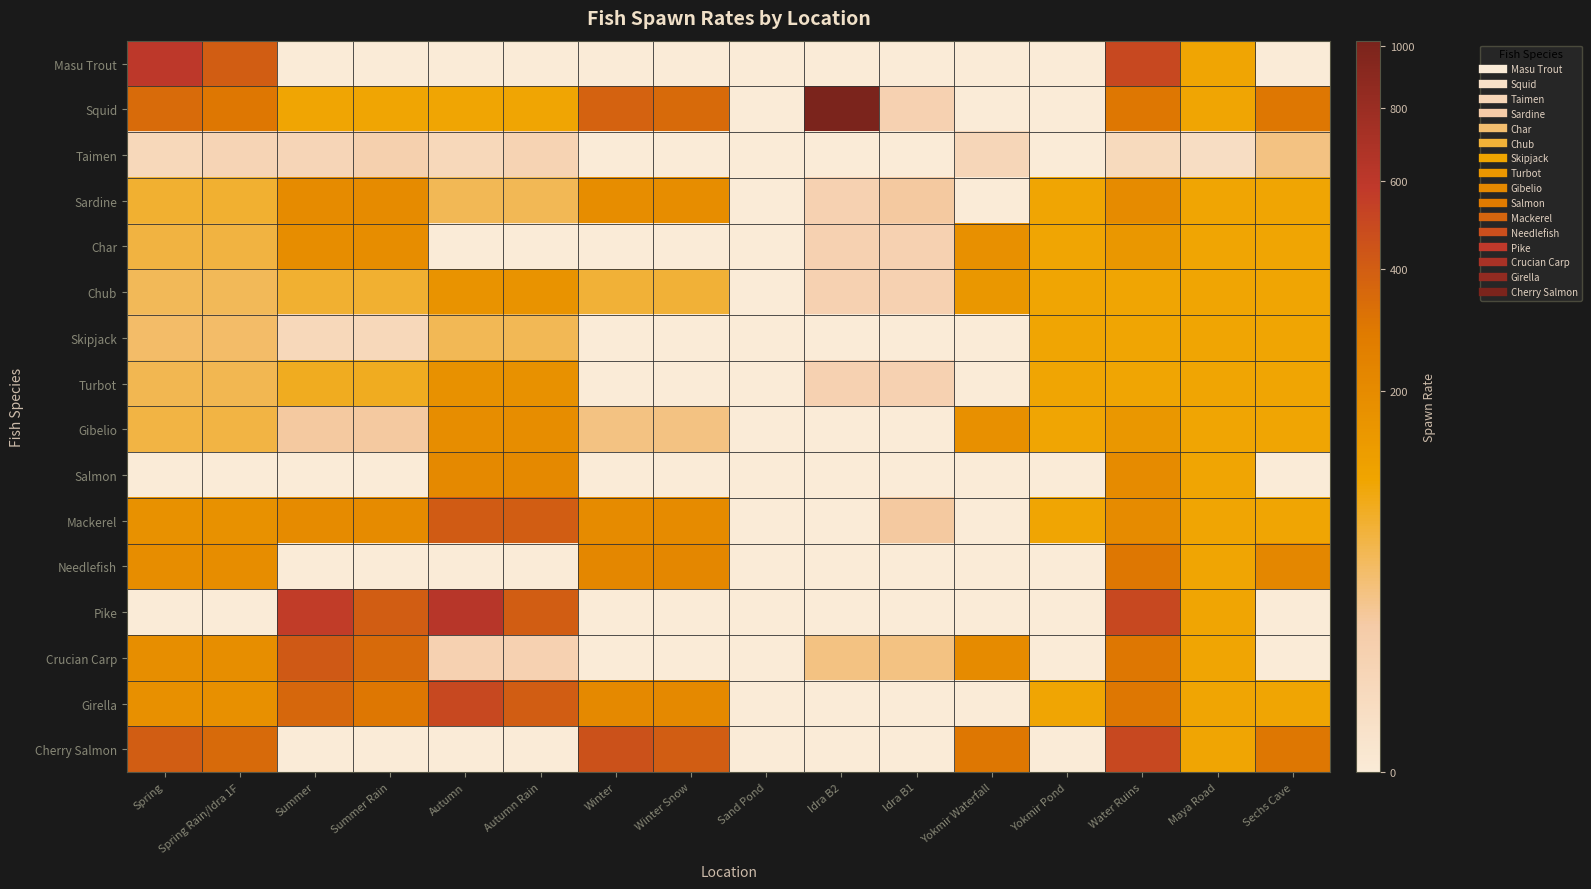

List the series in order of their peak value, highest first.

Squid, Pike, Masu Trout, Girella, Cherry Salmon, Crucian Carp, Mackerel, Needlefish, Salmon, Sardine, Char, Gibelio, Turbot, Chub, Skipjack, Taimen